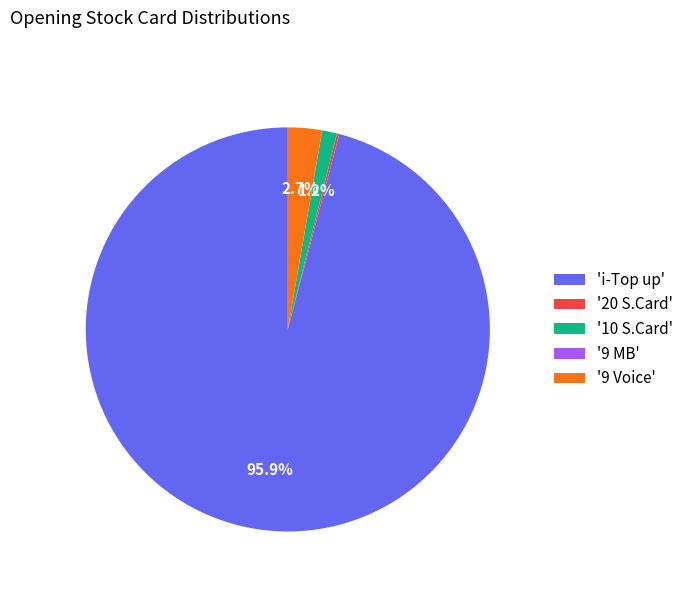

Which slice is the largest?

'i-Top up'